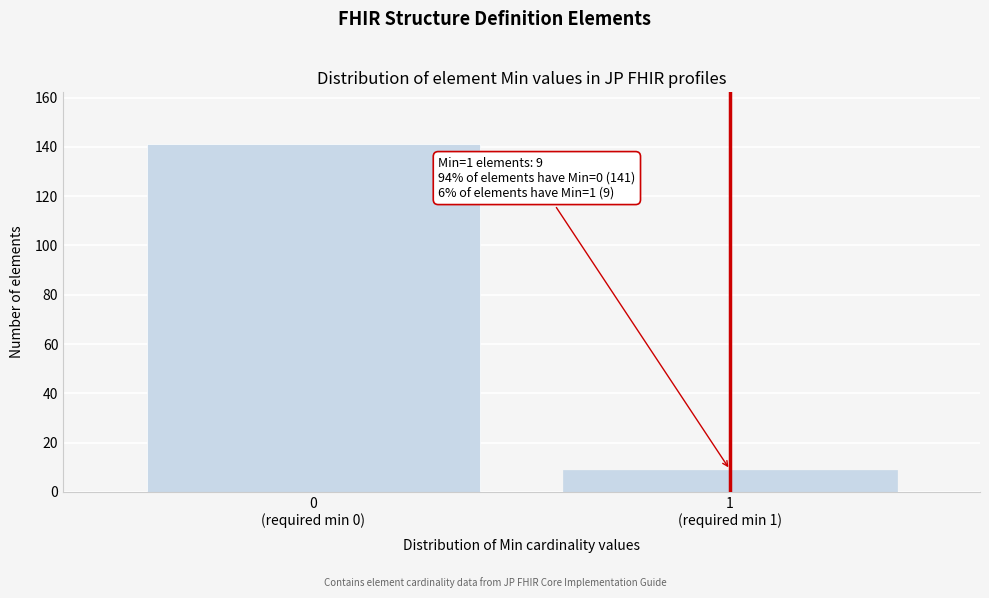

Reading right to left, extract all data points from this chart.

9	141